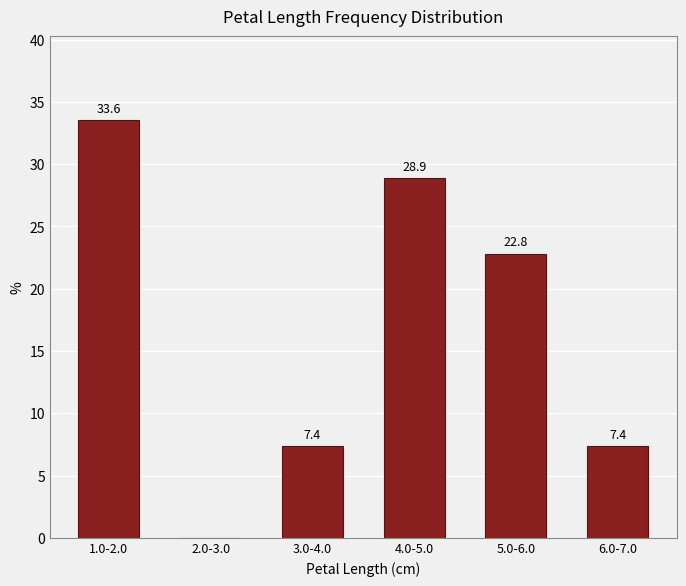

Reading right to left, extract all data points from this chart.

6.0-7.0=7.4	5.0-6.0=22.8	4.0-5.0=28.9	3.0-4.0=7.4	2.0-3.0=0.0	1.0-2.0=33.6